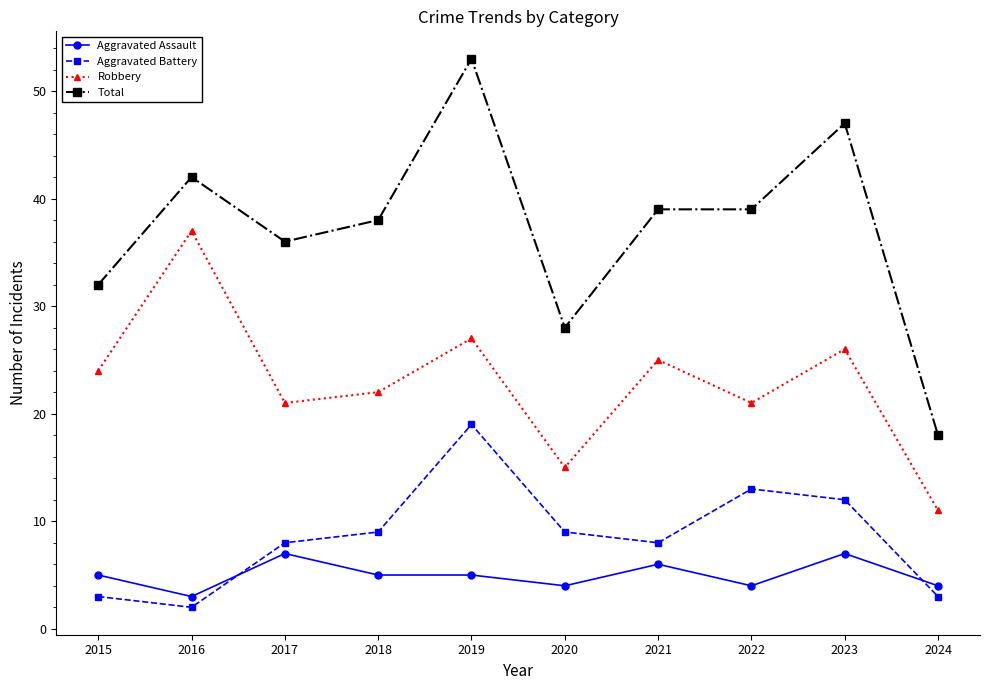

True or false: Total and Aggravated Assault intersect in this chart.

False